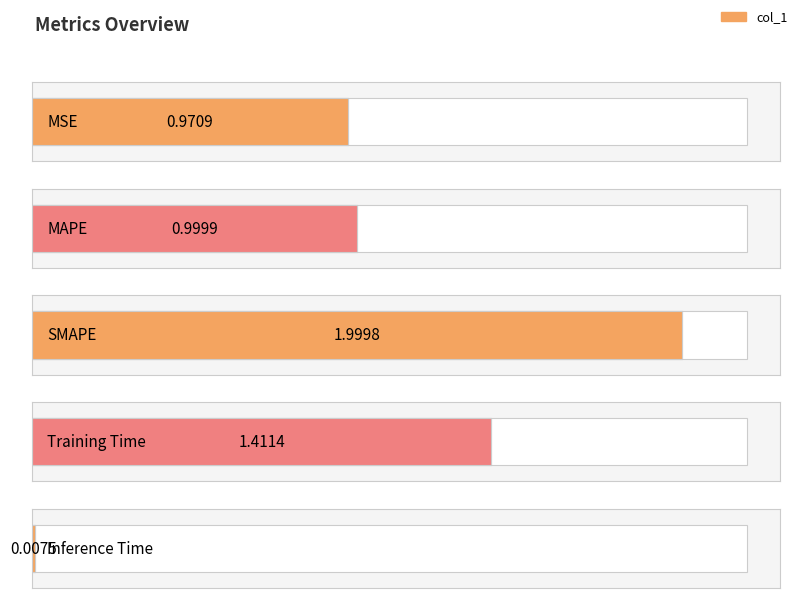

Reading right to left, extract all data points from this chart.

Inference Time=0.0	Training Time=1.4	SMAPE=2.0	MAPE=1.0	MSE=1.0